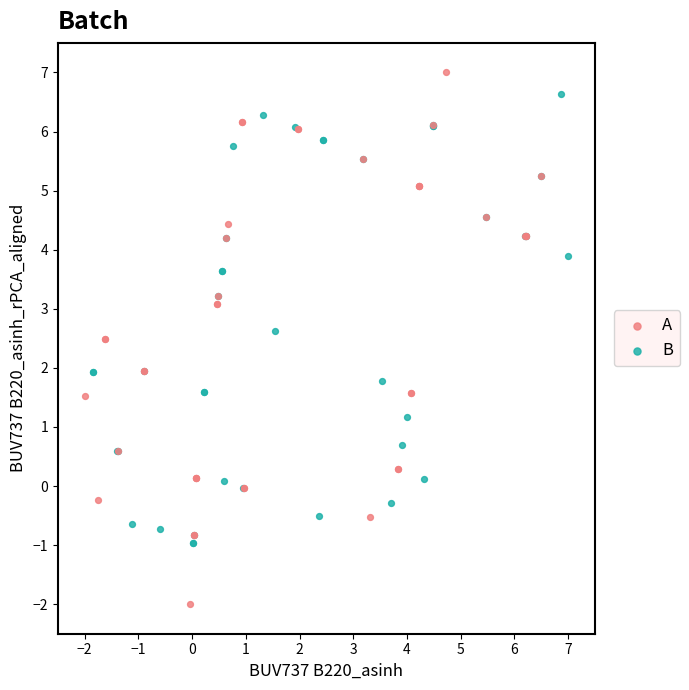

What are all the series names shown in the legend?

A, B